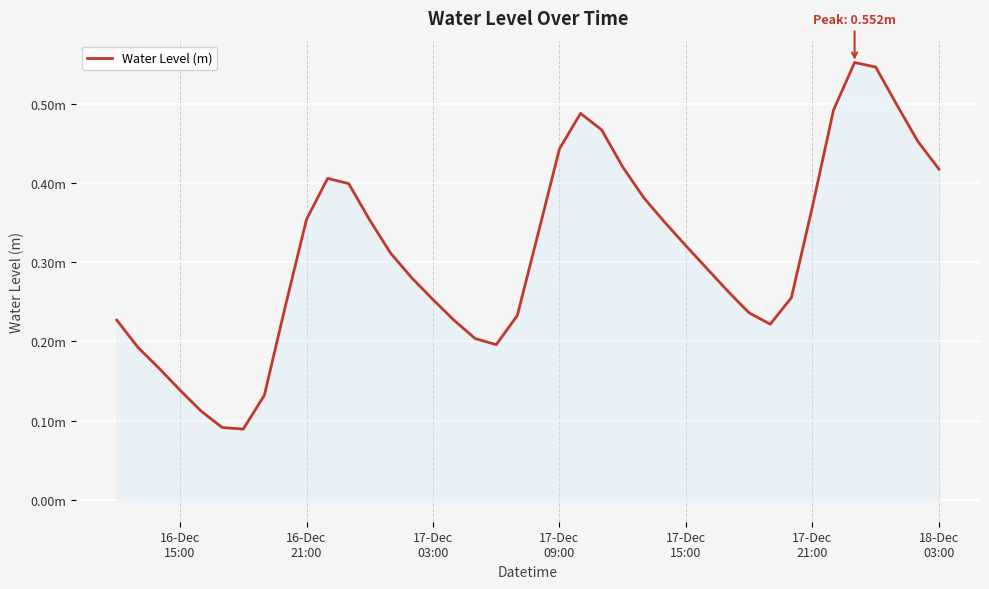

What is the sum of all values?

12.4